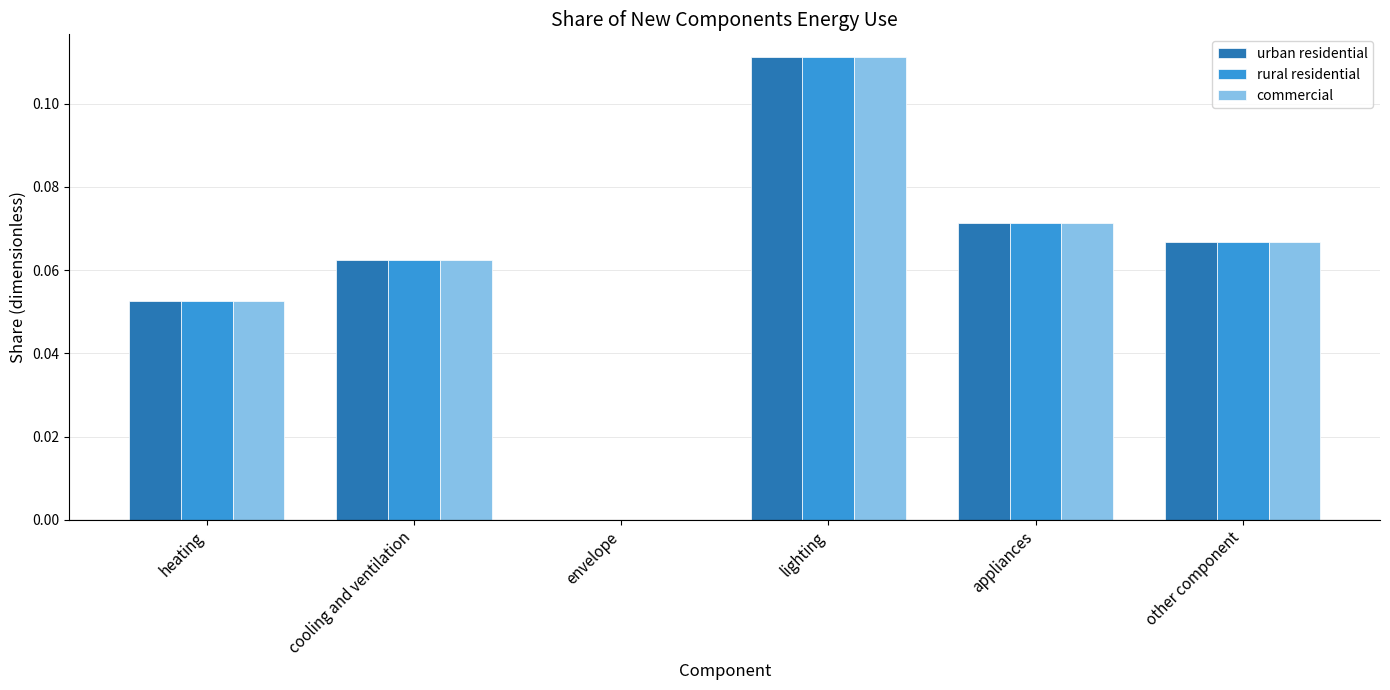

Which category has the highest value across all series?

lighting